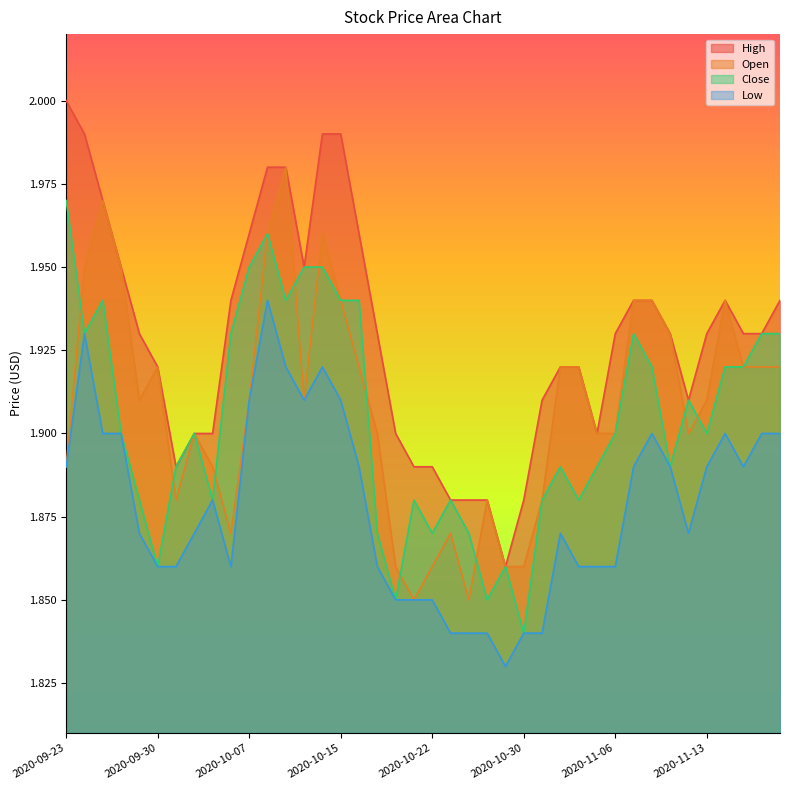

What is the label of the 34th point from the right?

2020-10-01